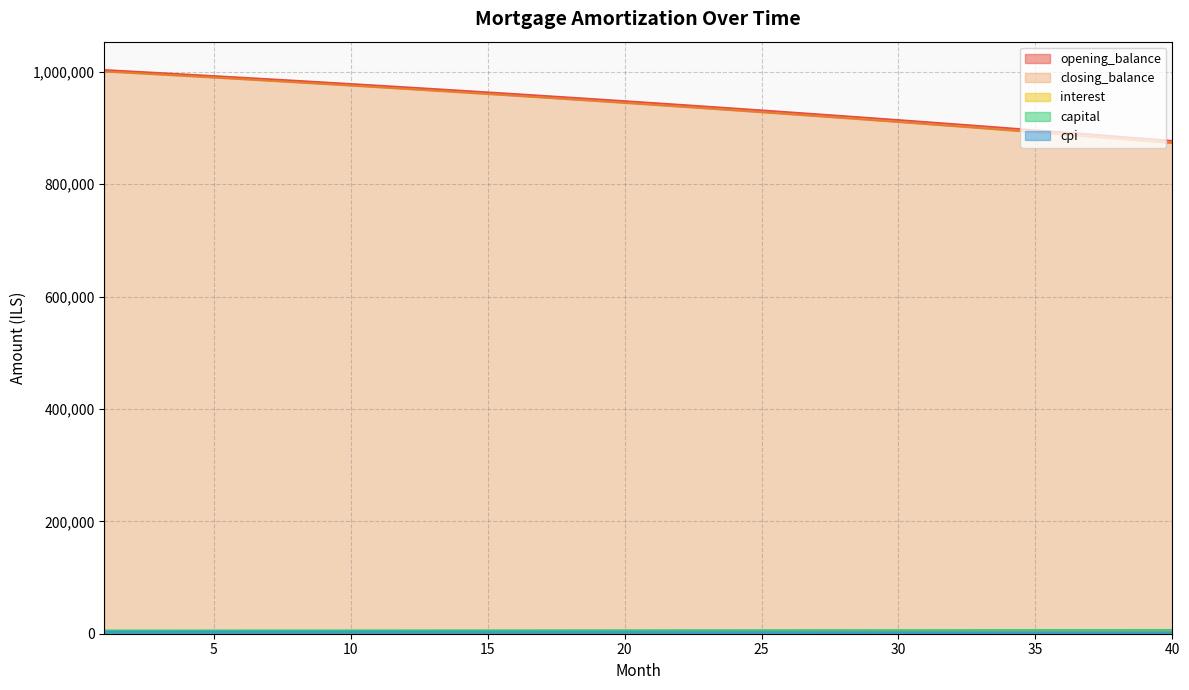

Rank the series by their maximum value, from highest to lowest.

opening_balance, closing_balance, capital, interest, cpi